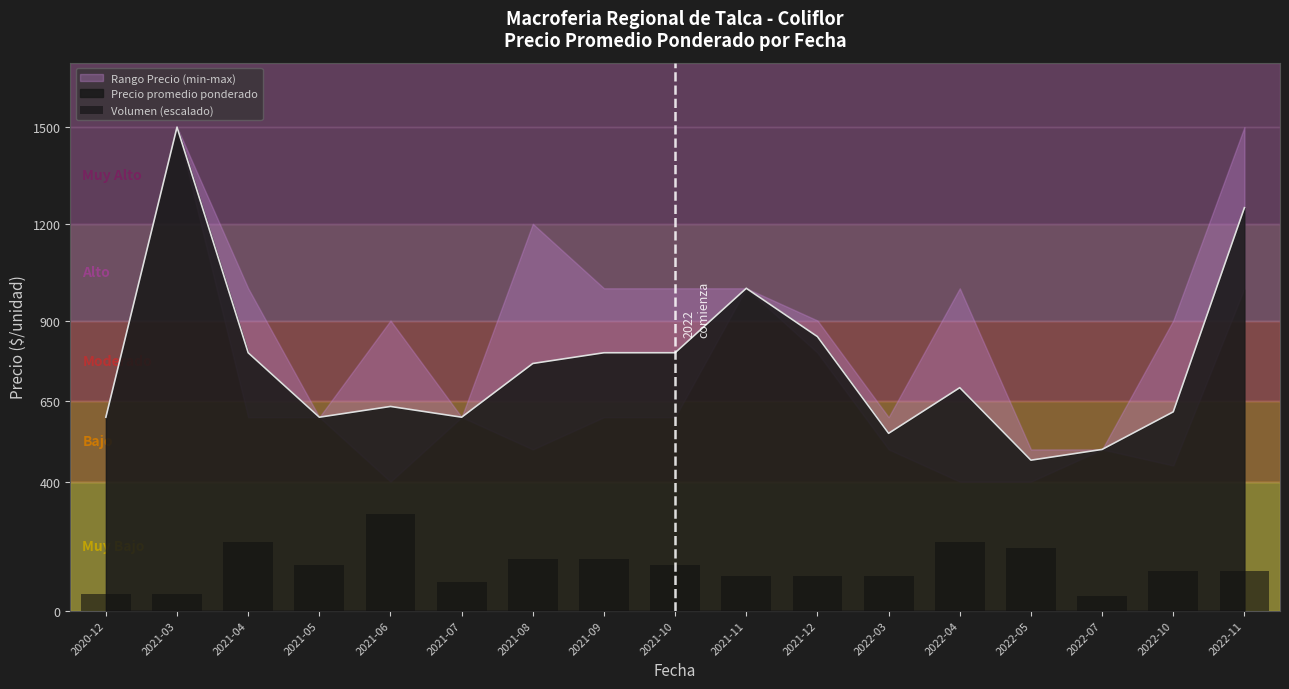

Does the chart contain any negative values?

No